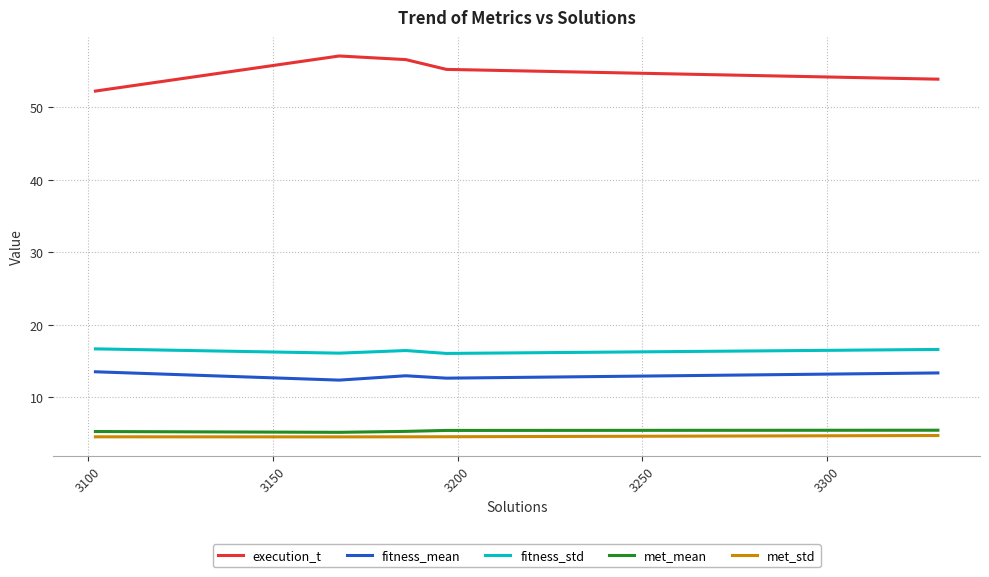

Which series has the largest range (max minus min)?

execution_t